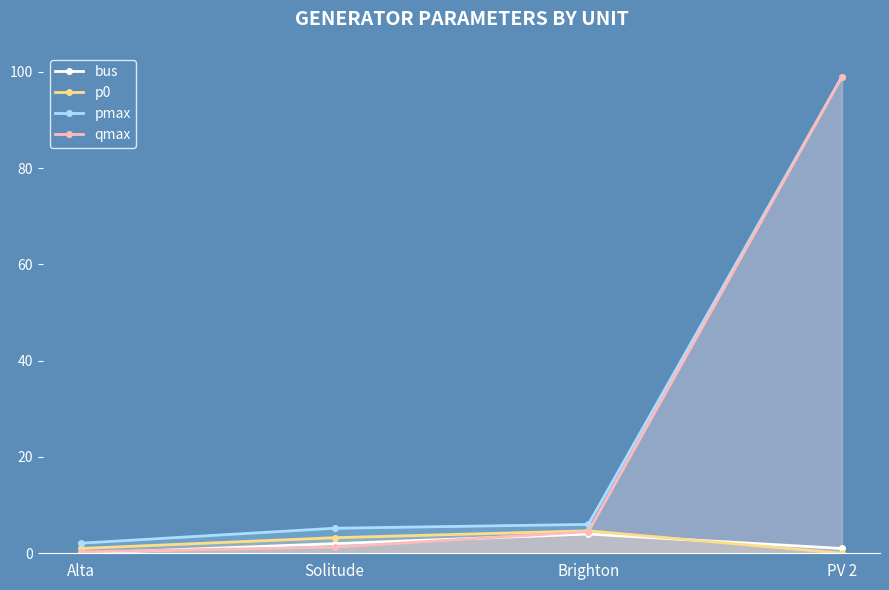

Which label corresponds to the smallest value in the chart?

Alta